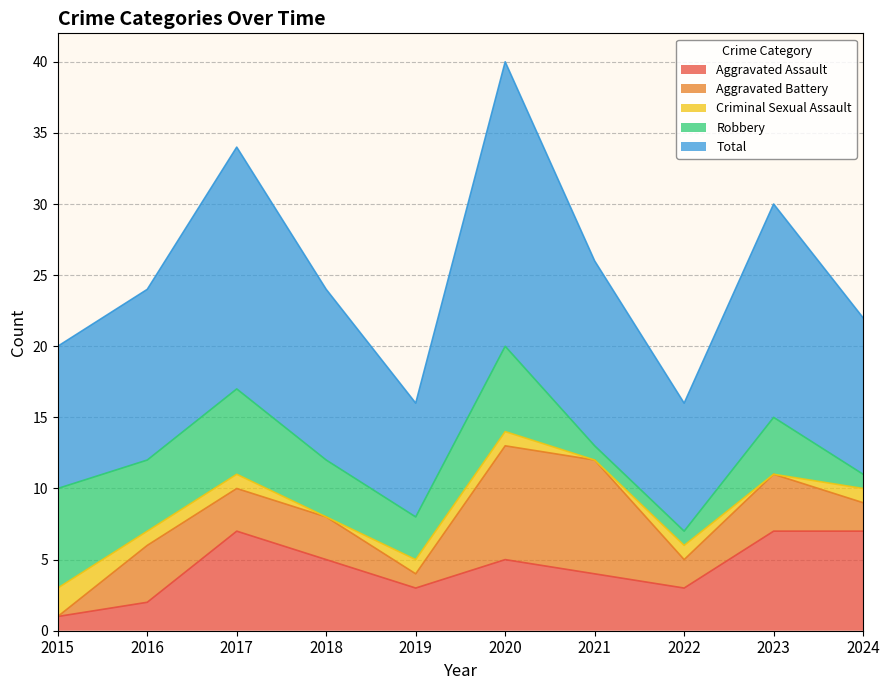

What are all the series names shown in the legend?

Aggravated Assault, Aggravated Battery, Criminal Sexual Assault, Robbery, Total